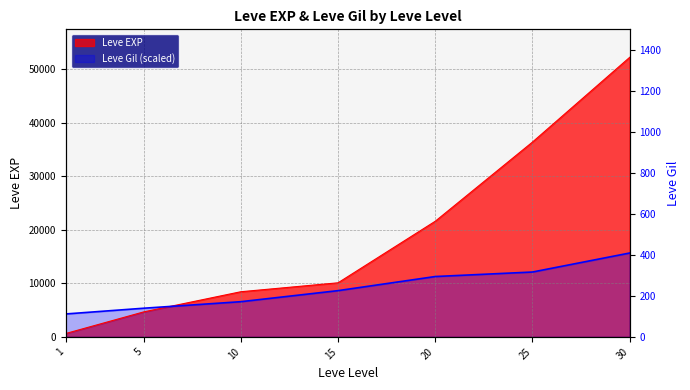

Which series has the widest spread of values?

Leve EXP